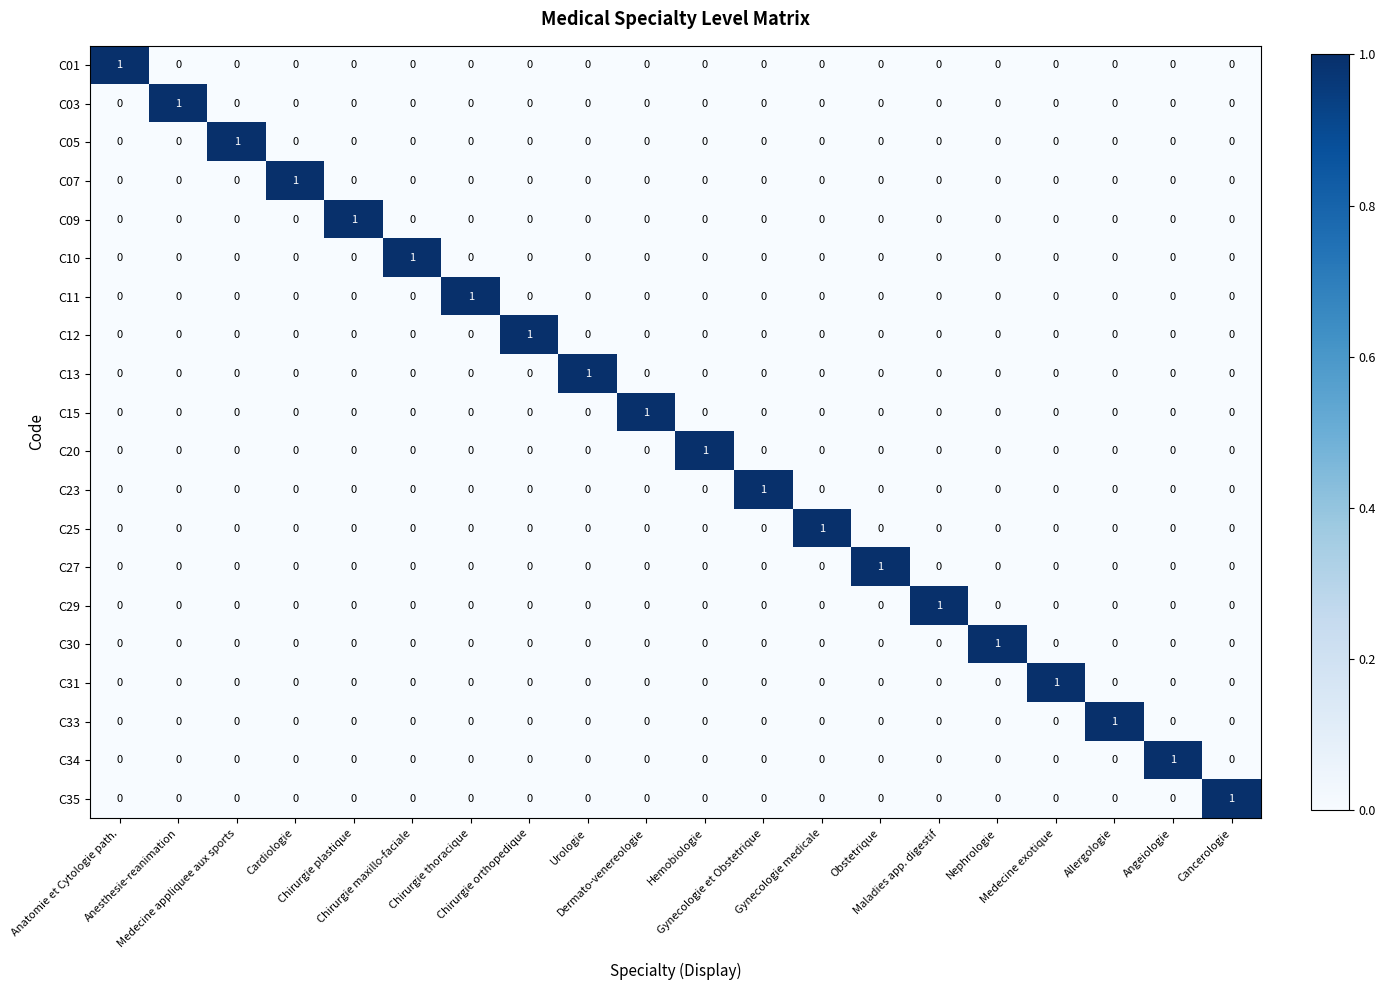

At how many categories does at least one series exceed 0?

20